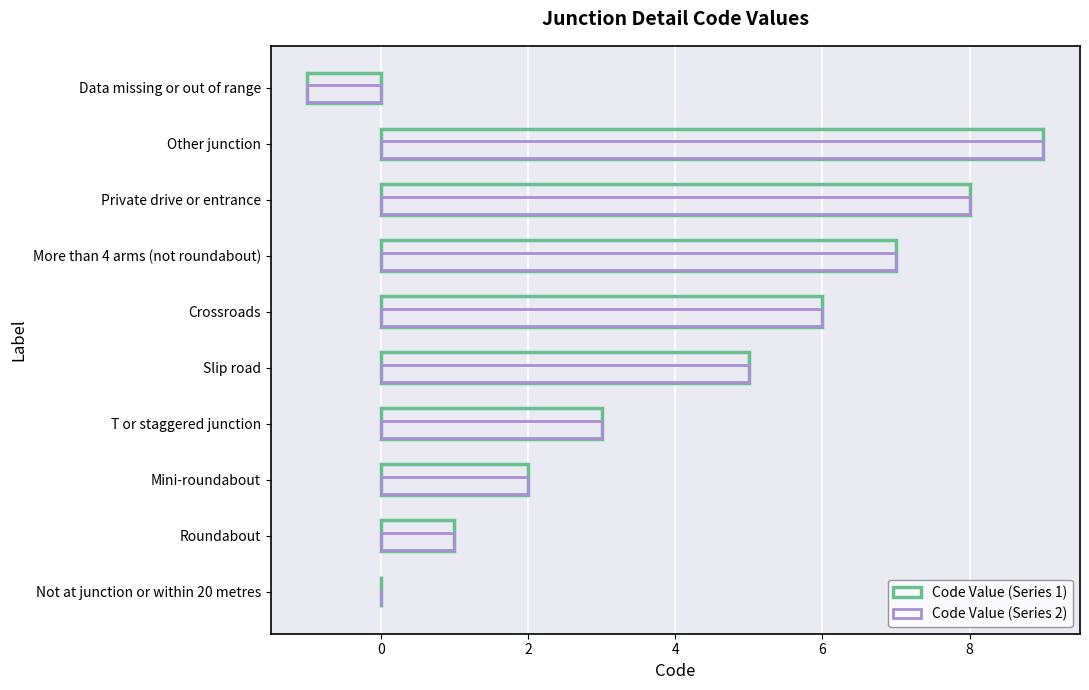

How many categories are shown in the chart?

10